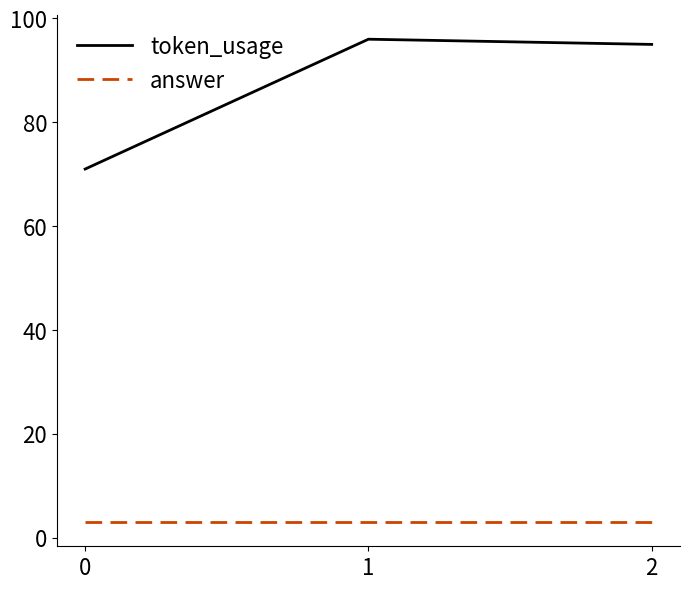

Rank the series at 0 from lowest to highest value.

answer, token_usage